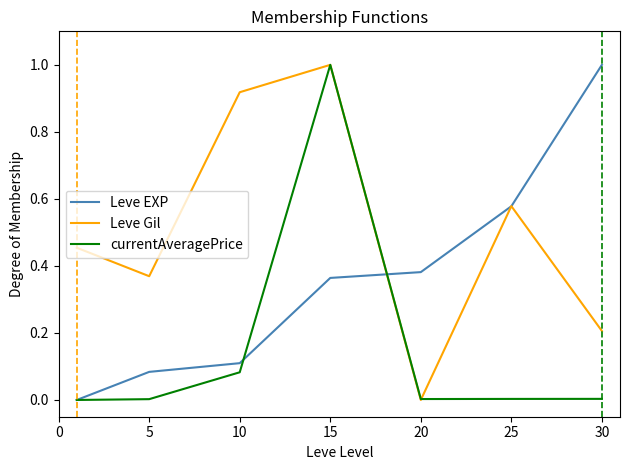

Does the chart have visible grid lines?

No